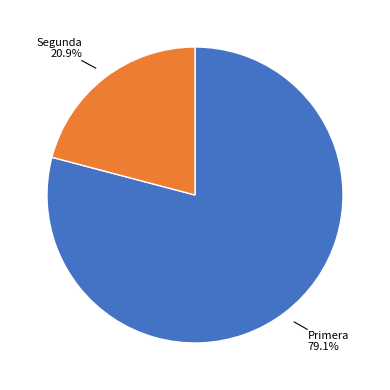

To the nearest percent, what is the difference between the largest and smallest slice percentages?

58%